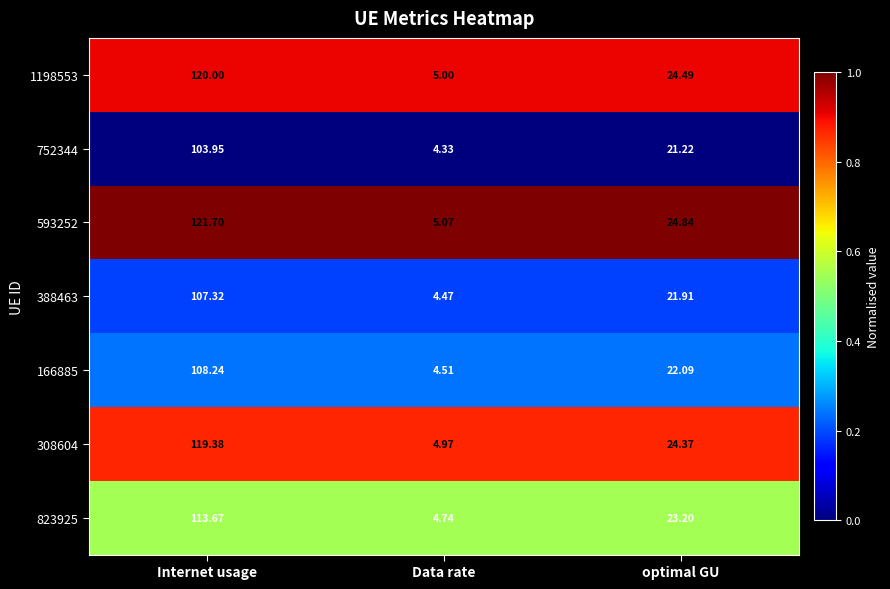

Where is 166885 nearest to the value 56?

optimal GU